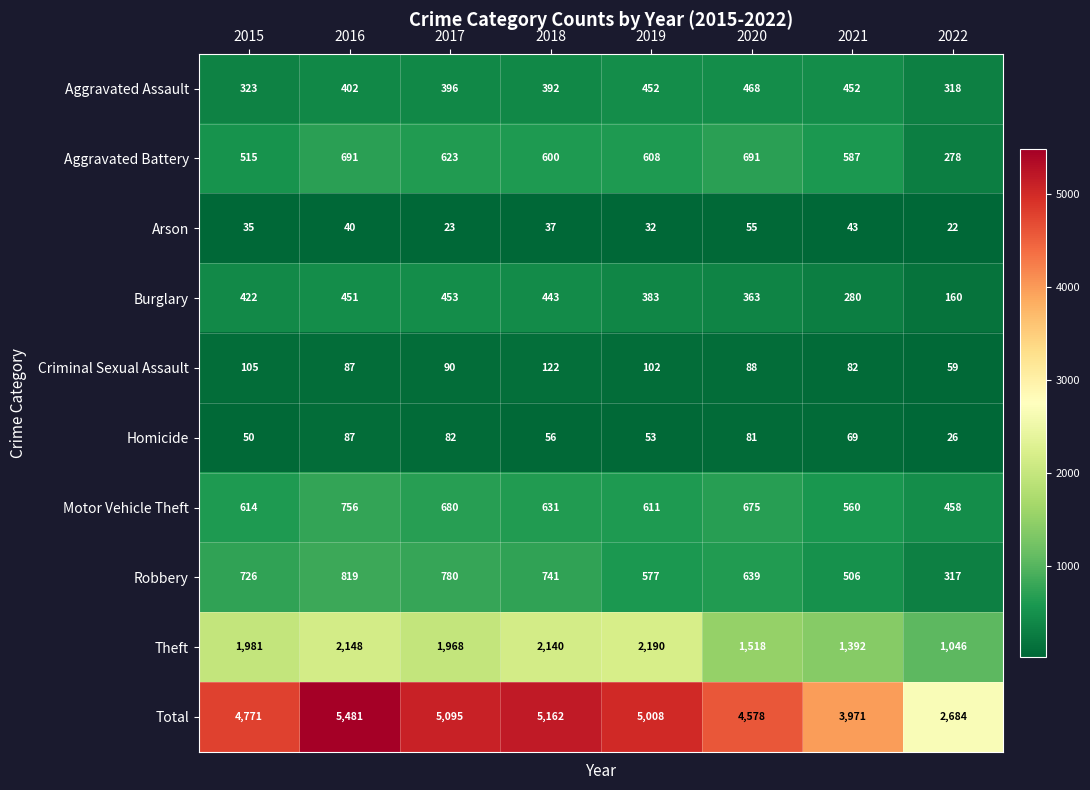

The Robbery series shows 577 at 2019. True or false?

True